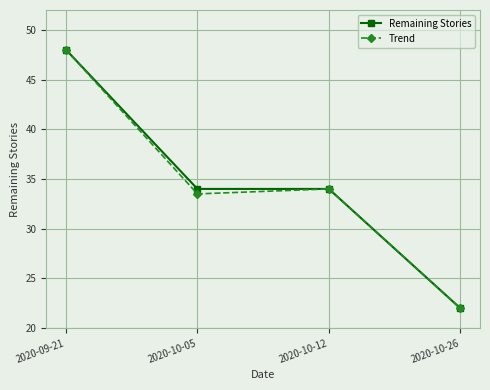

At which category is the sum across all series the highest?

2020-09-21